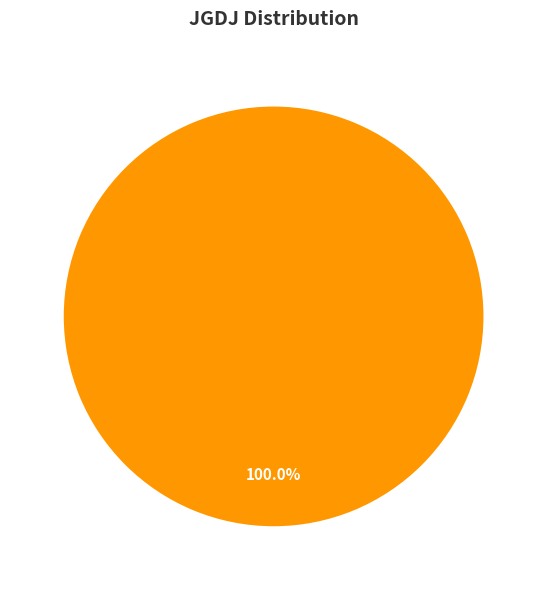

Is there a majority slice in this chart?

Yes